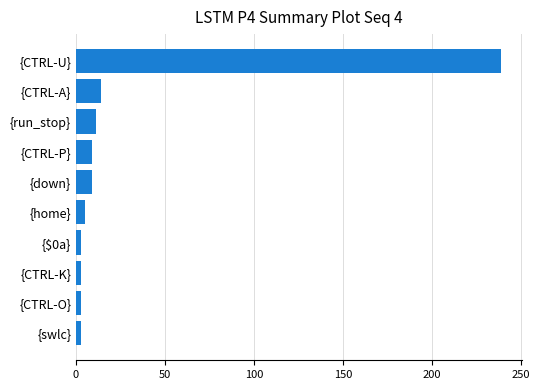

What is the greatest value displayed?

239